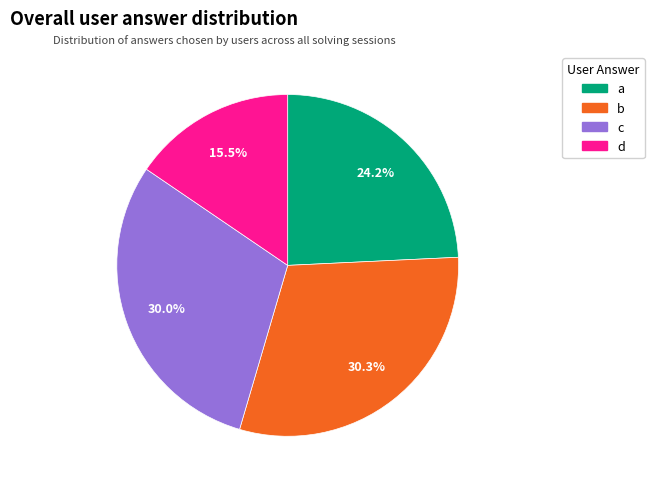

The a slice represents 24% of the pie. True or false?

True